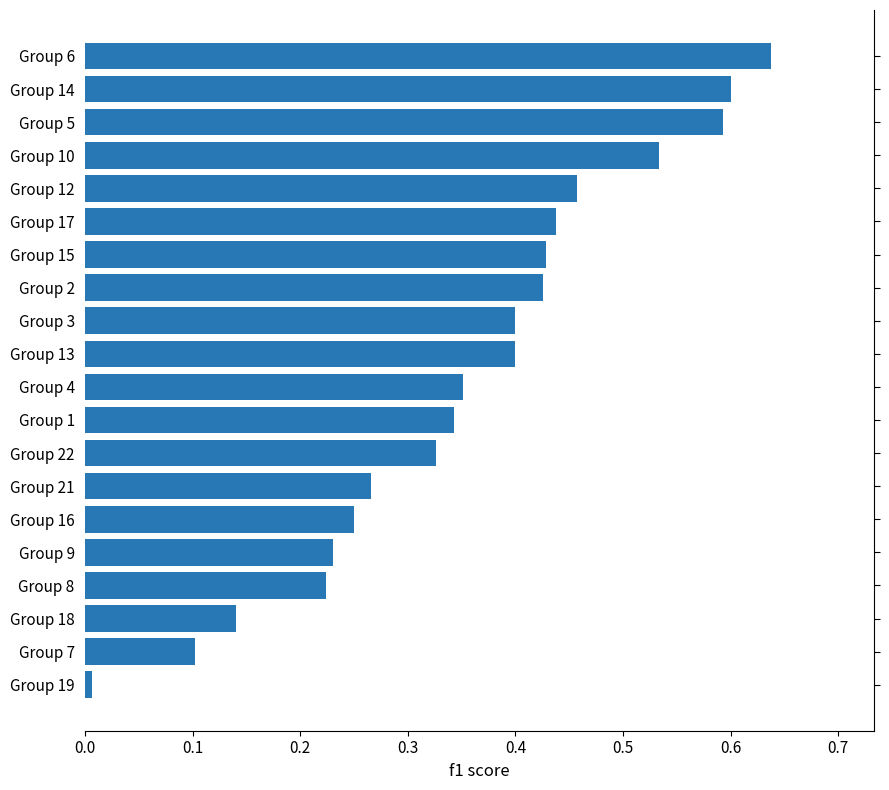

How many series are shown in this chart?

1